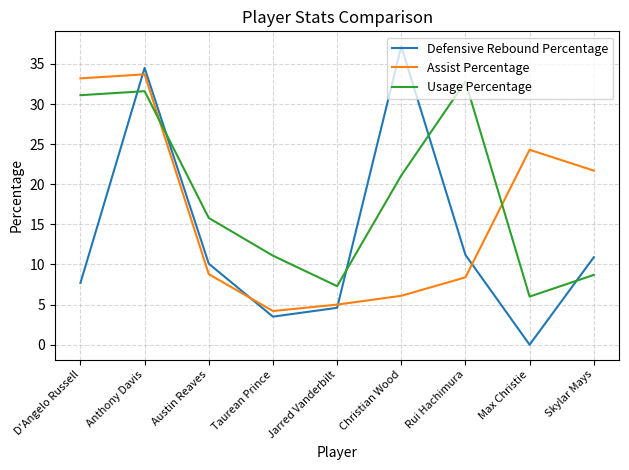

In Assist Percentage, how many points are lower than both neighbors (excluding endpoints)?

1